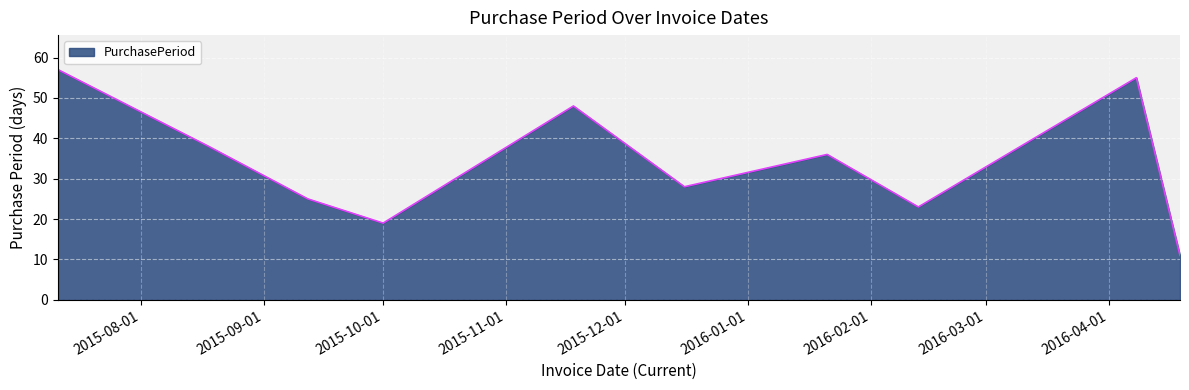

What is the maximum value shown in the chart?

57